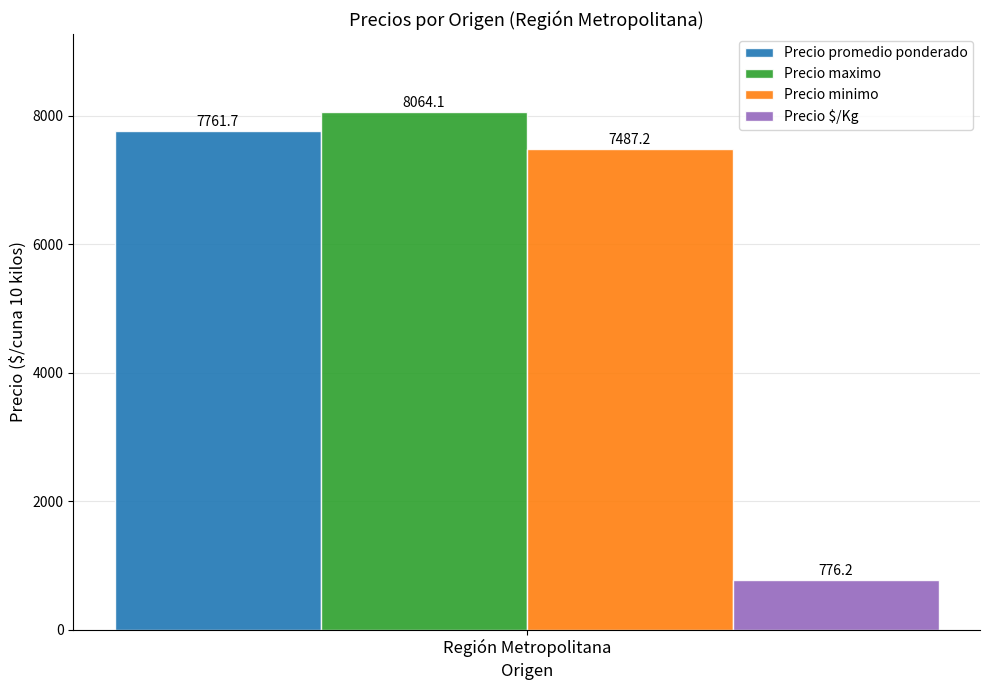

True or false: Precio $/Kg has a value of 179.3 at Región Metropolitana.

False